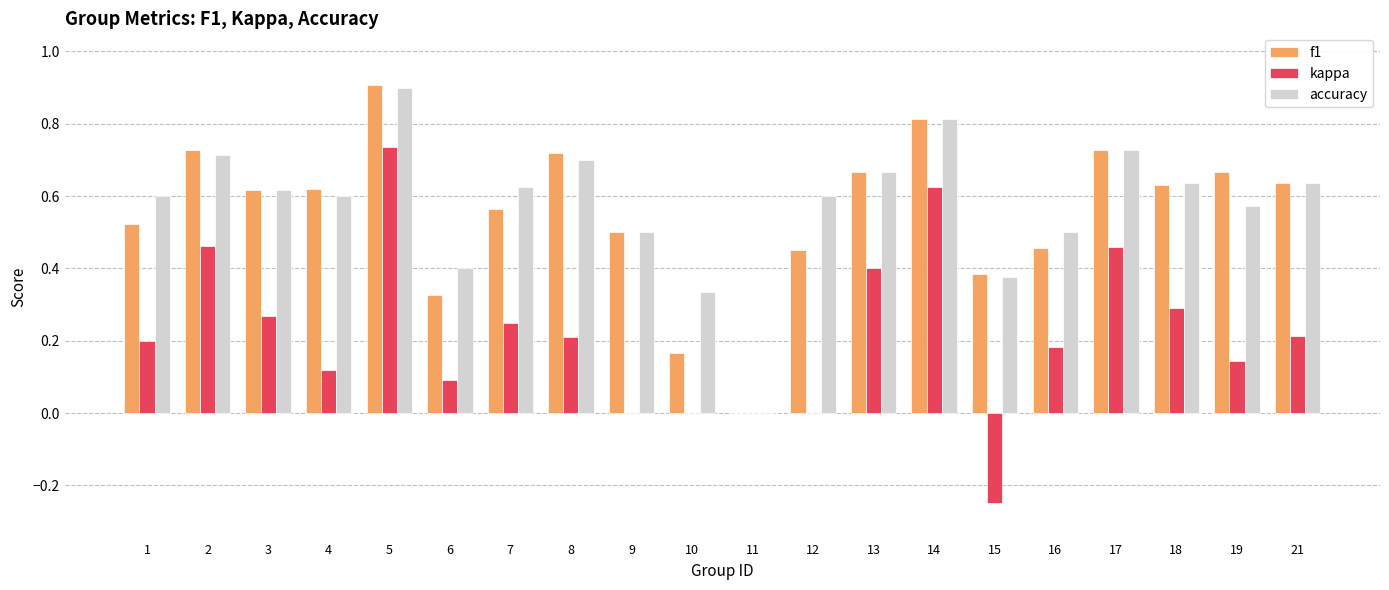

At which label does accuracy reach its peak?

5